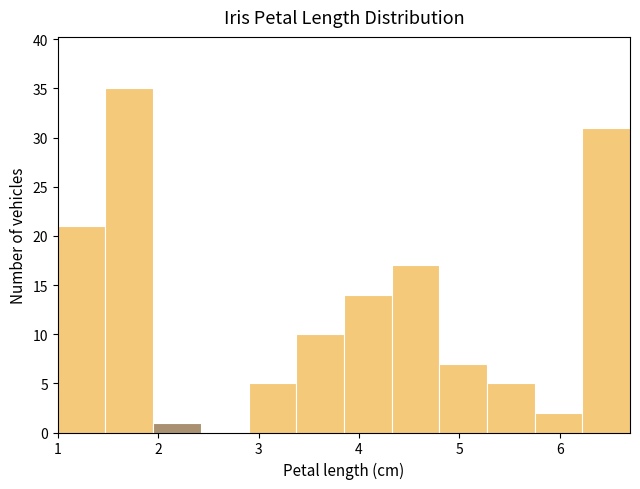

Reading left to right, list every bar in this chart as the range it spans on the x-axis followed by its height. Neither the bar edges nor the heights are printed on the chart, so give them approximately, as read against the axes.

1.0 to 1.5: 21
1.5 to 2.0: 35
2.0 to 2.4: 1
2.4 to 2.9: 0
2.9 to 3.4: 5
3.4 to 3.9: 10
3.9 to 4.3: 14
4.3 to 4.8: 17
4.8 to 5.3: 7
5.3 to 5.8: 5
5.8 to 6.2: 2
6.2 to 6.7: 31